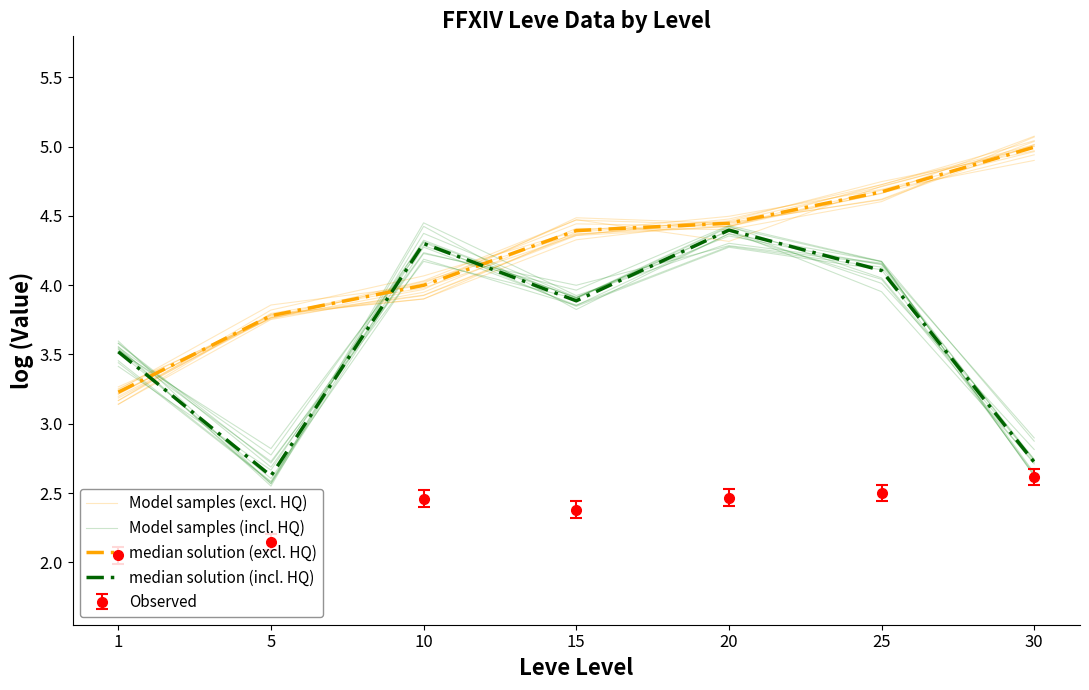

Does the chart display data point markers on the line(s)?

No